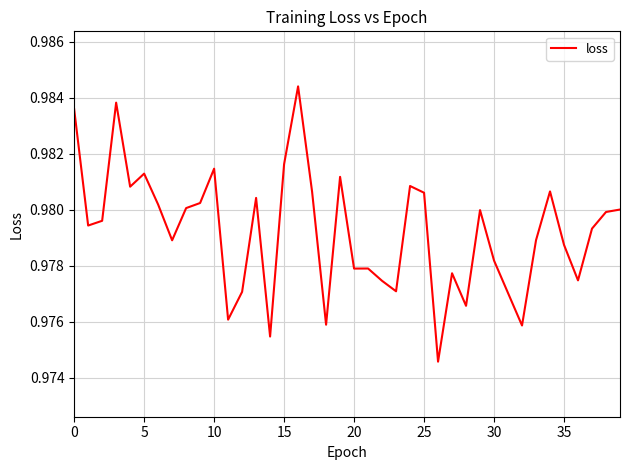

What is the value of the 34th point from the left?

1.0